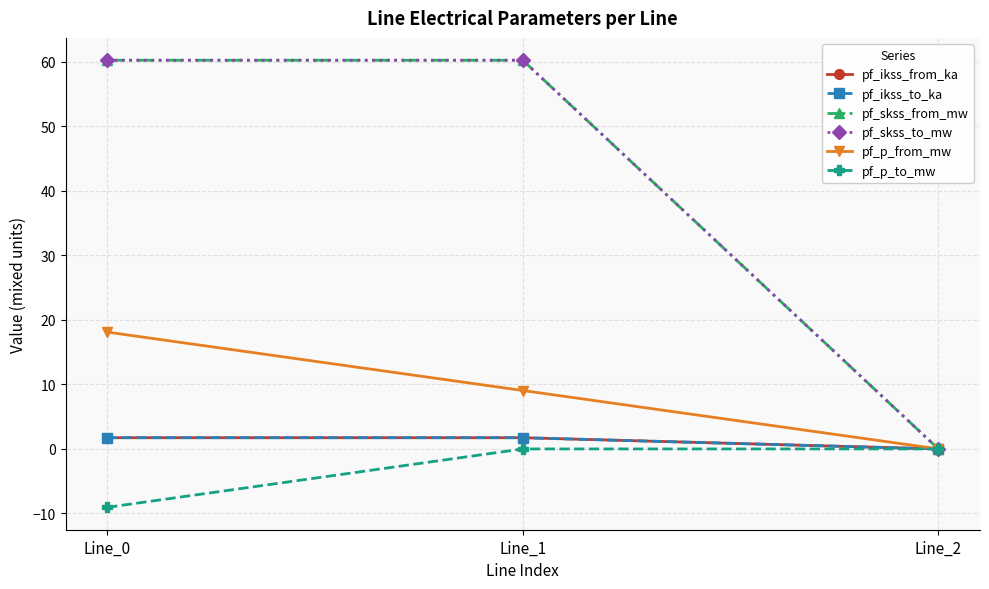

What is the sum of the pf_skss_to_mw values at Line_2 and Line_1?

60.2